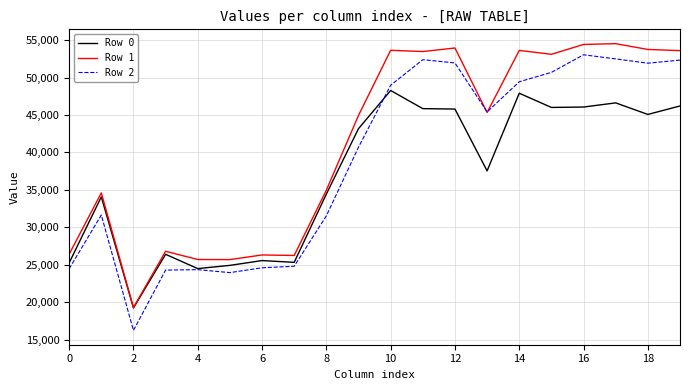

Which series has the largest total across all categories?

Row 1